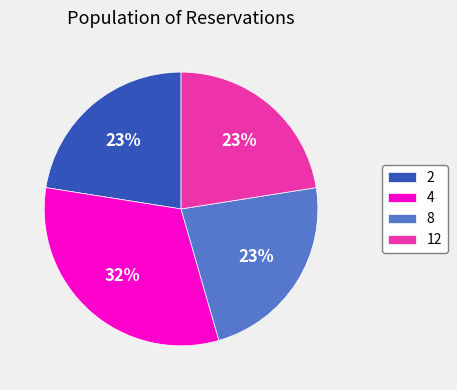

Which category has the biggest portion of the pie?

4